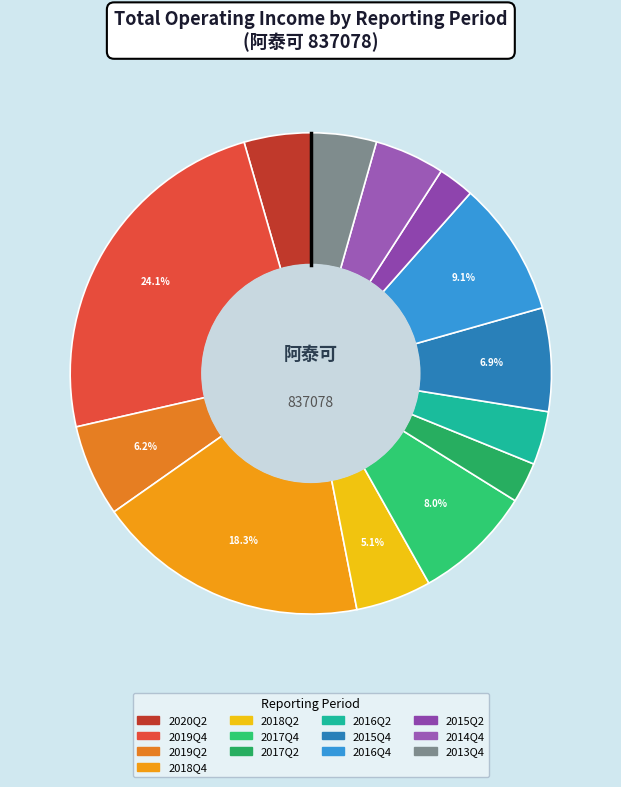

Is there a majority slice in this chart?

No